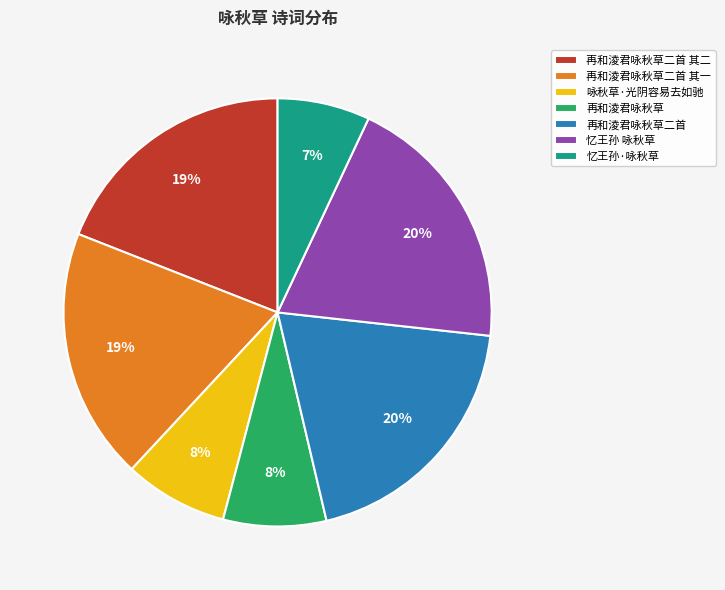

Which slice is the smallest?

忆王孙·咏秋草